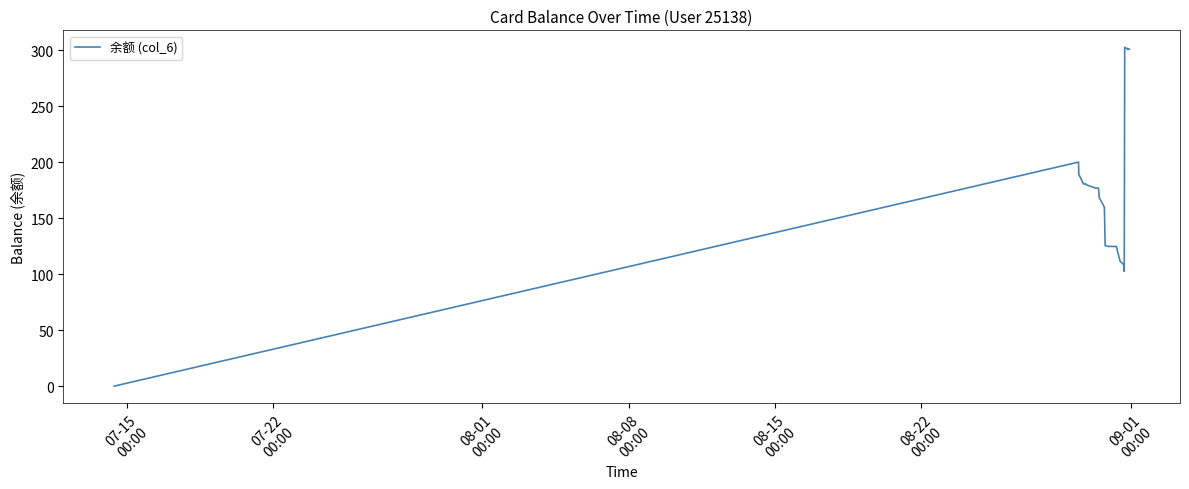

What is the difference between the maximum and minimum values?

302.5